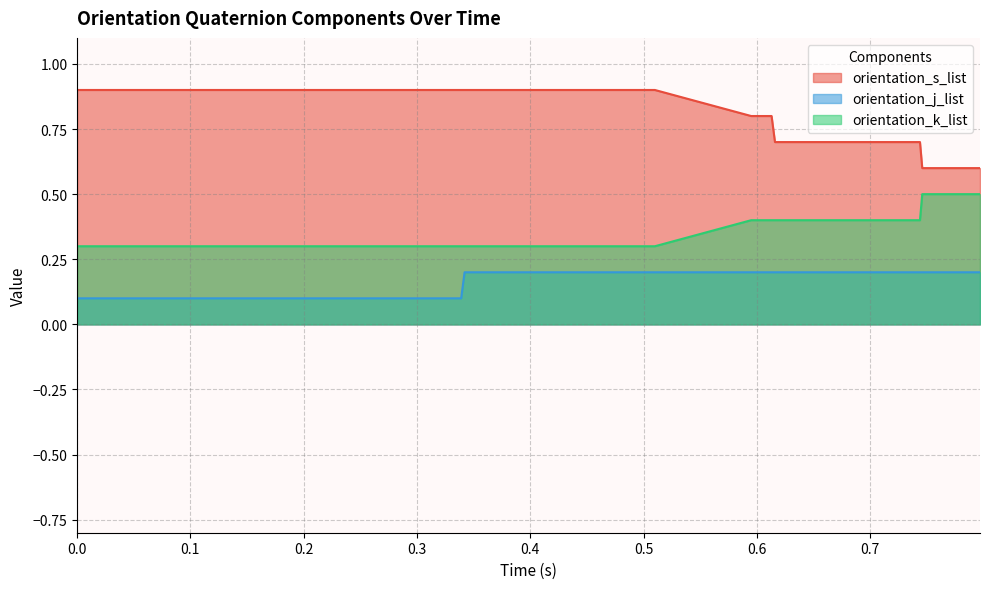

Rank the series by their average value, from highest to lowest.

orientation_s_list, orientation_k_list, orientation_j_list